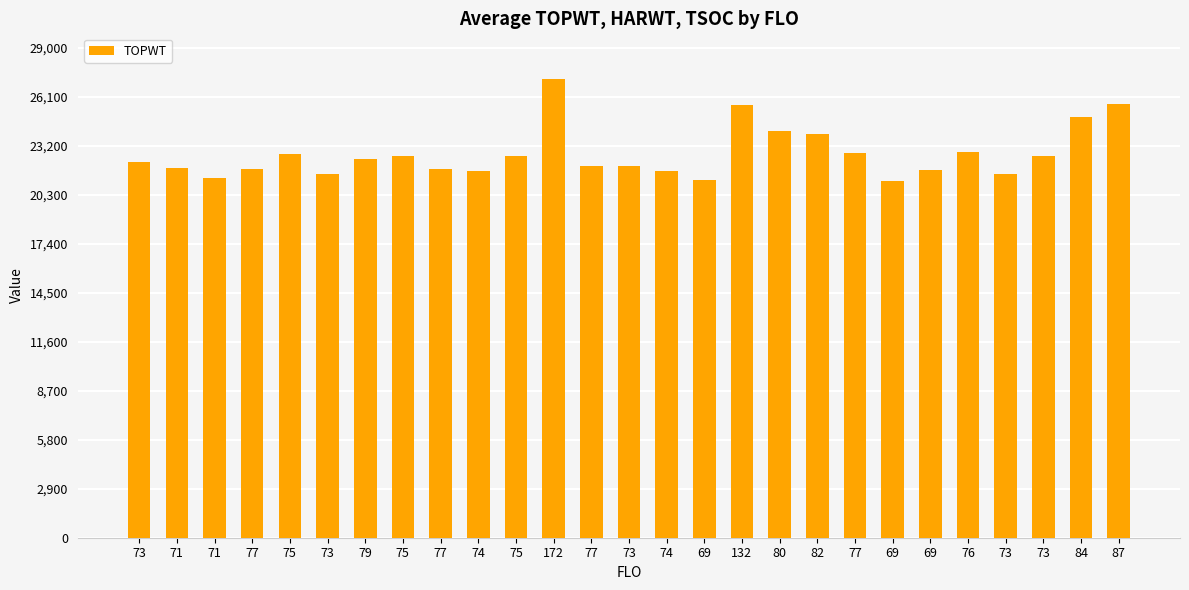

What is the approximate value at 80, to the nearest 50?

24050